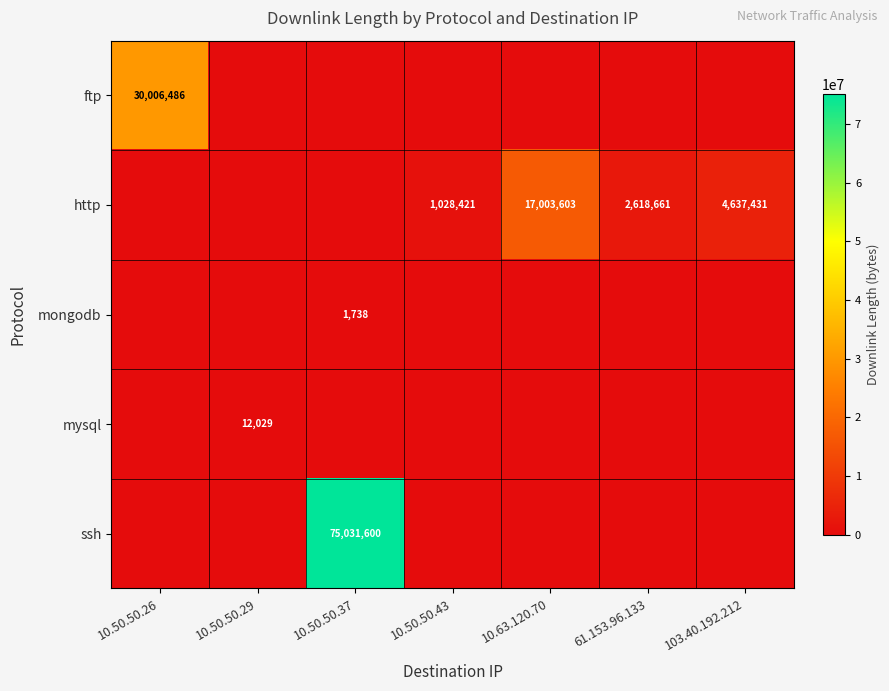

Is it true that http equals 17003603 at 10.63.120.70?

True